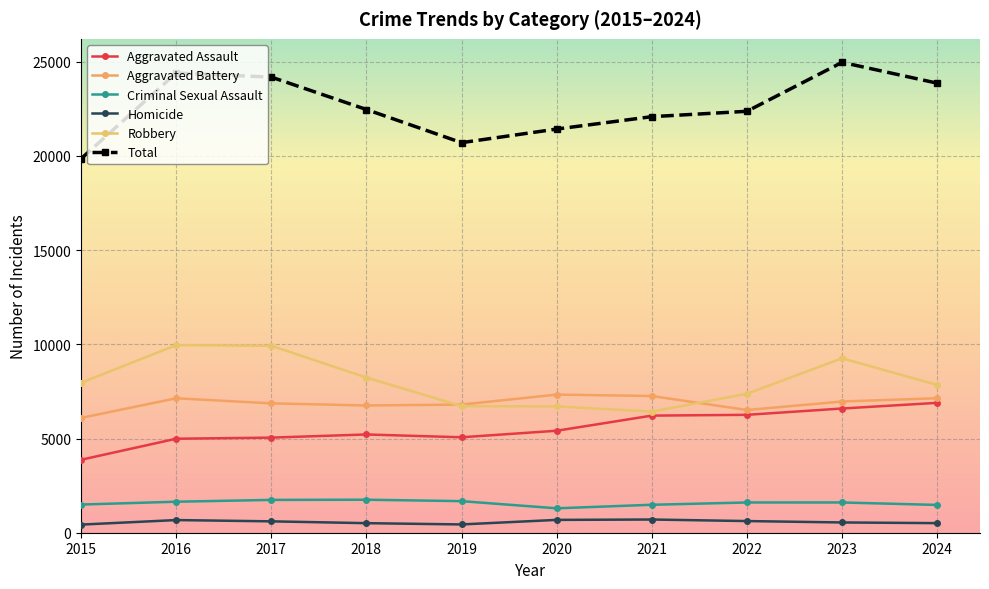

At which category does Homicide reach its first local peak?

2016